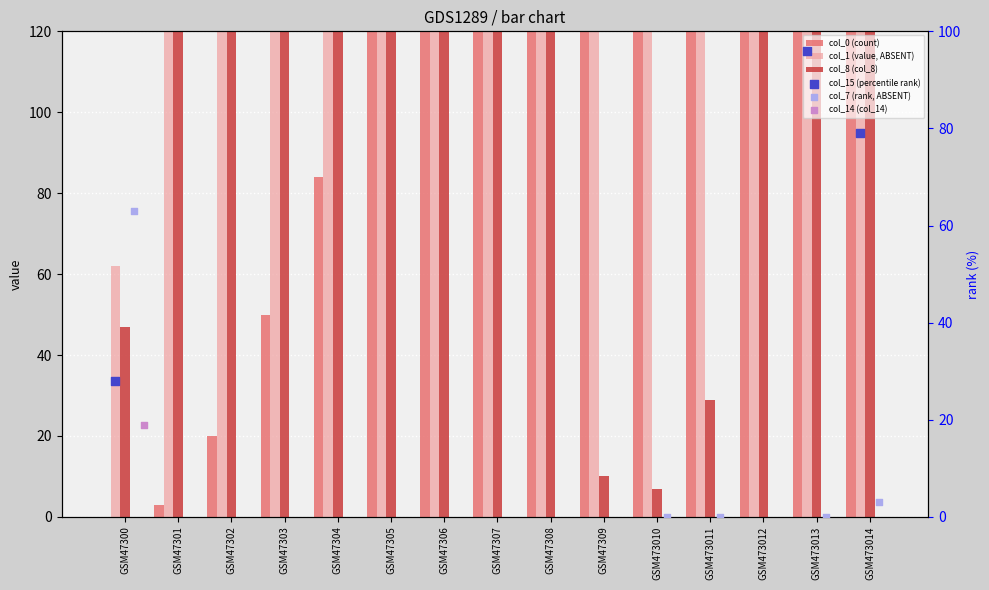

What are all the series names shown in the legend?

col_0 (count), col_1 (value, ABSENT), col_8 (col_8), col_15 (percentile rank), col_7 (rank, ABSENT), col_14 (col_14)